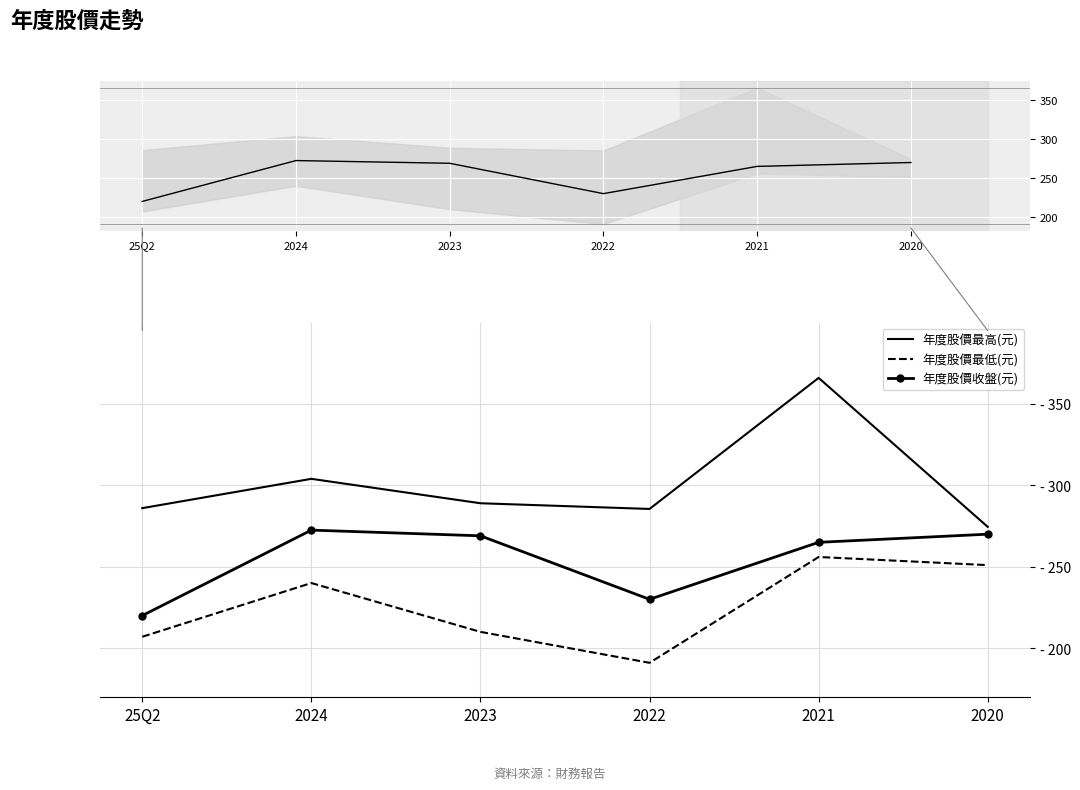

Rank the series at 25Q2 from lowest to highest value.

年度股價最低(元), 年度股價收盤(元), 年度股價最高(元)